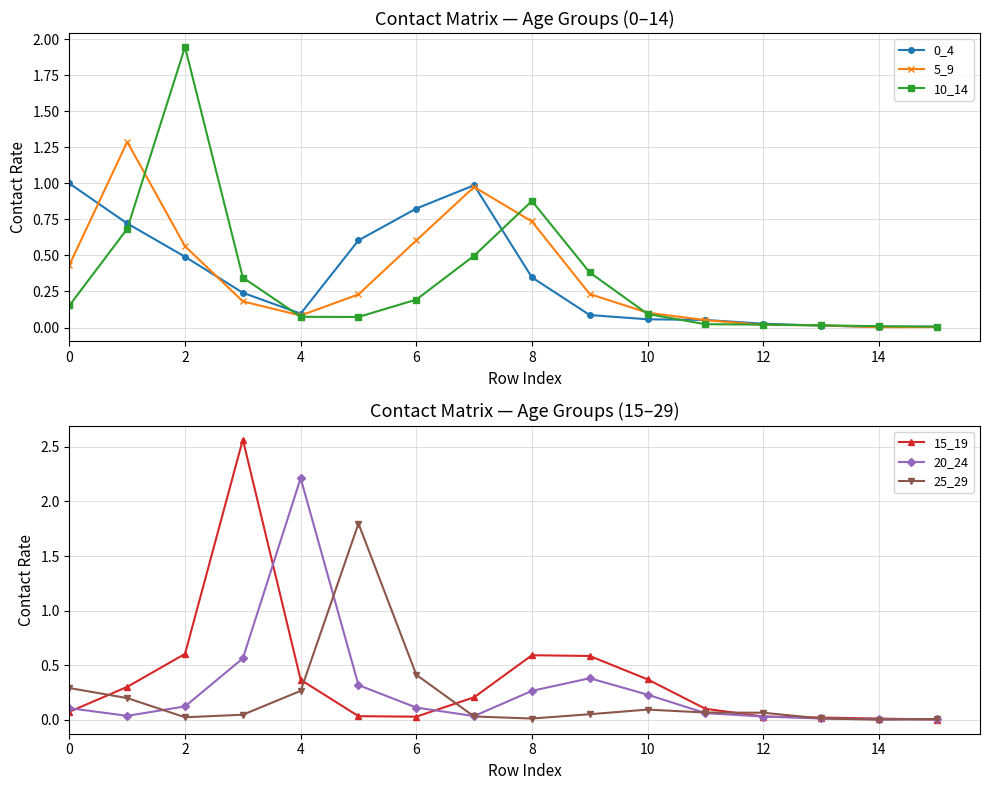

Rank the series by their maximum value, from lowest to highest.

0_4, 5_9, 25_29, 10_14, 20_24, 15_19